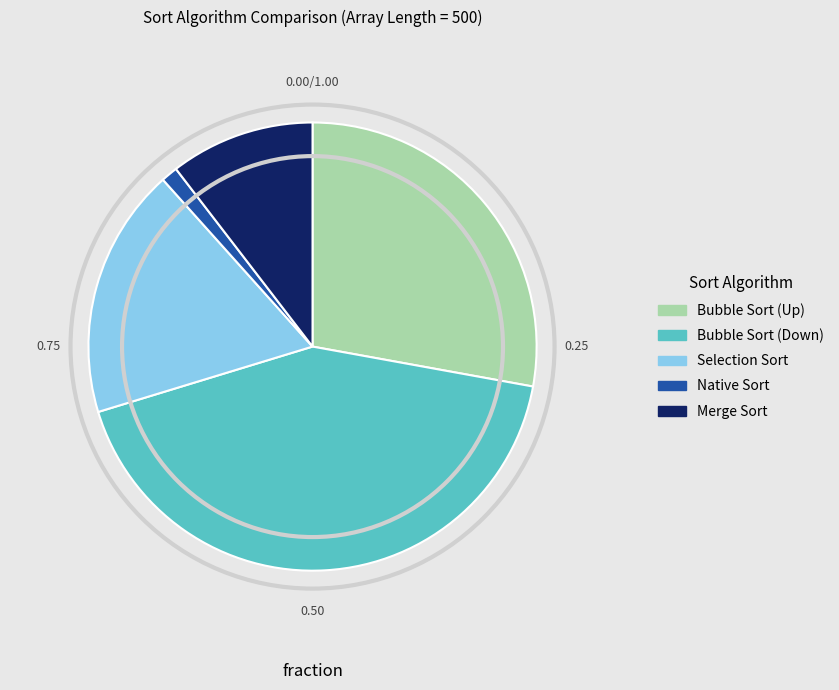

Approximately how many times larger is the value at Bubble Sort (Down) compared to Bubble Sort (Up)?

1.5